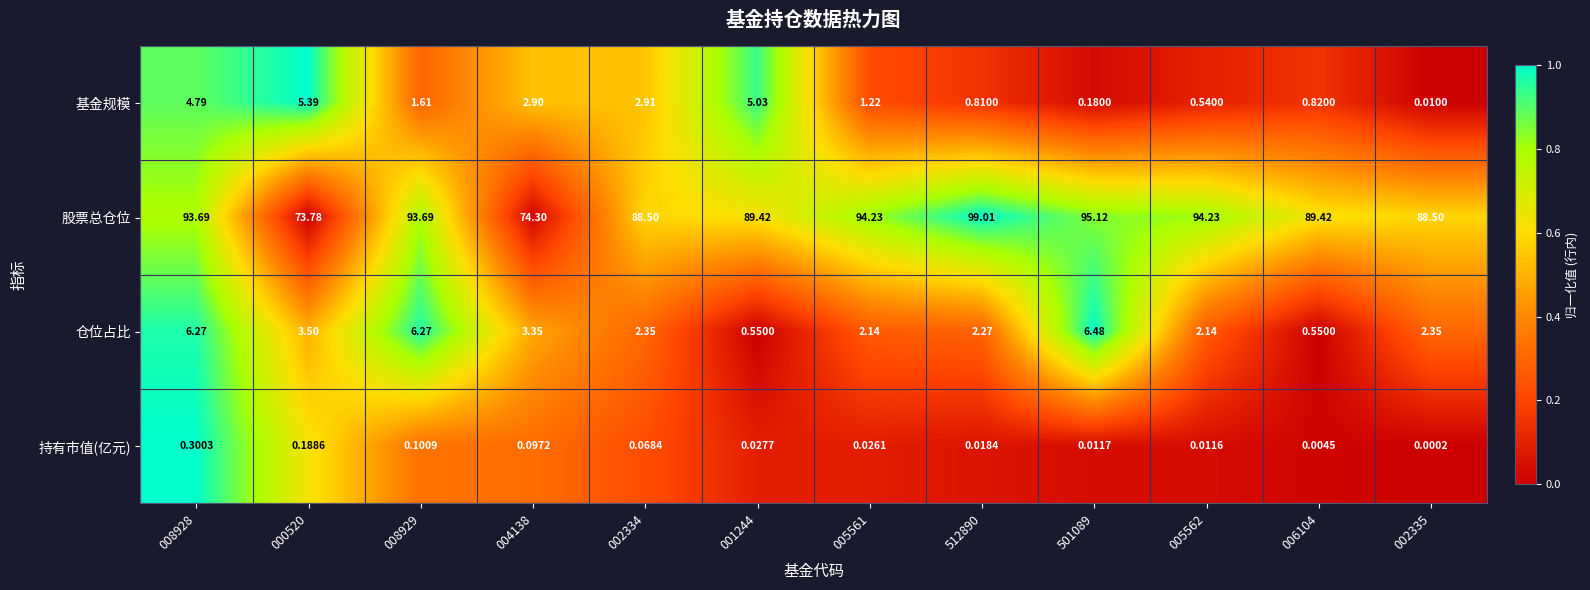

Which series changed the most between 004138 and 006104?

股票总仓位